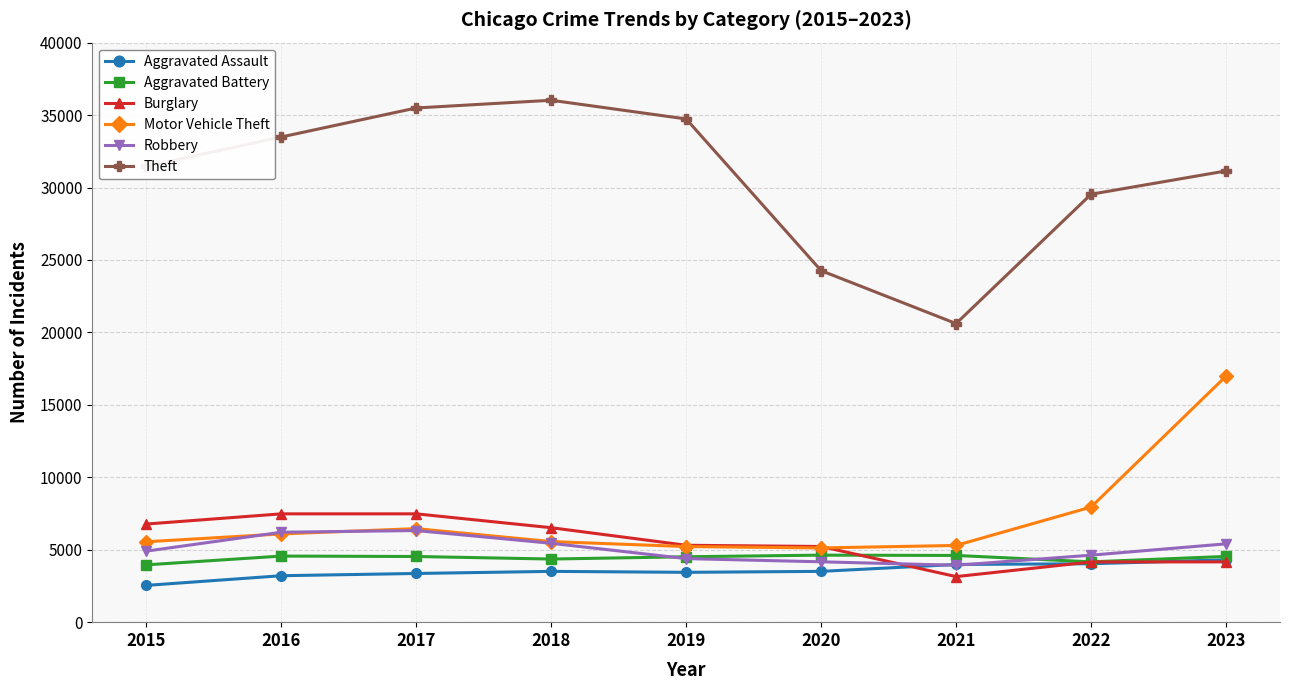

True or false: Theft and Robbery cross at least once.

False